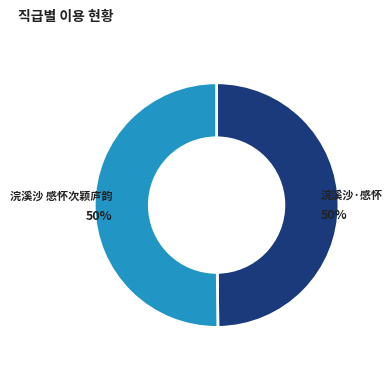

To the nearest percent, what is the average slice percentage?

50%